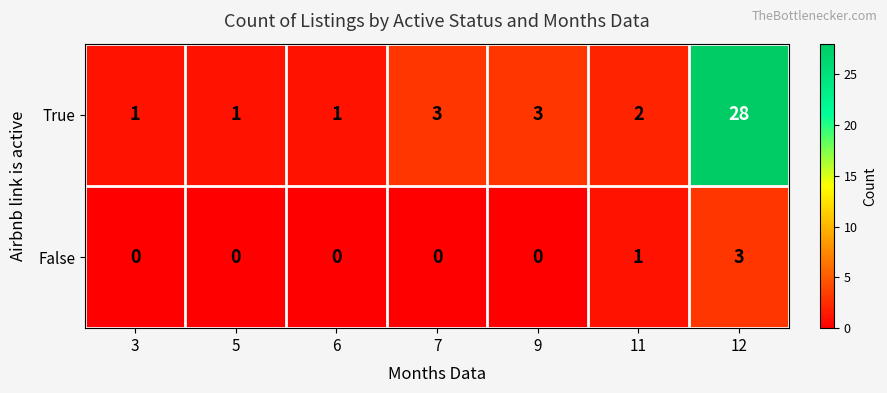

At which category is the sum across all series the highest?

12